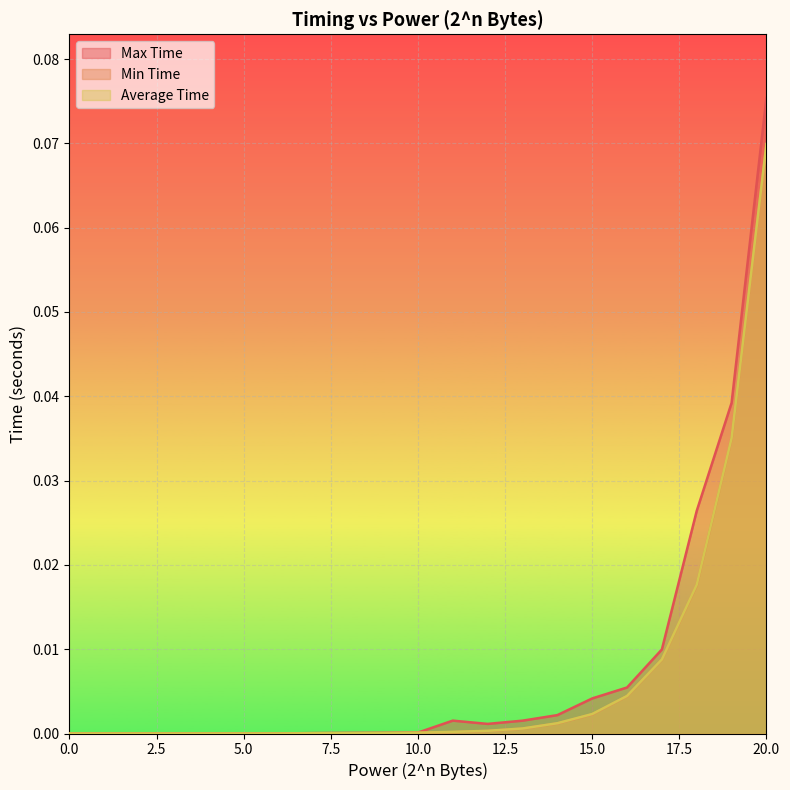

At which label does Max Time reach its peak?

20.0